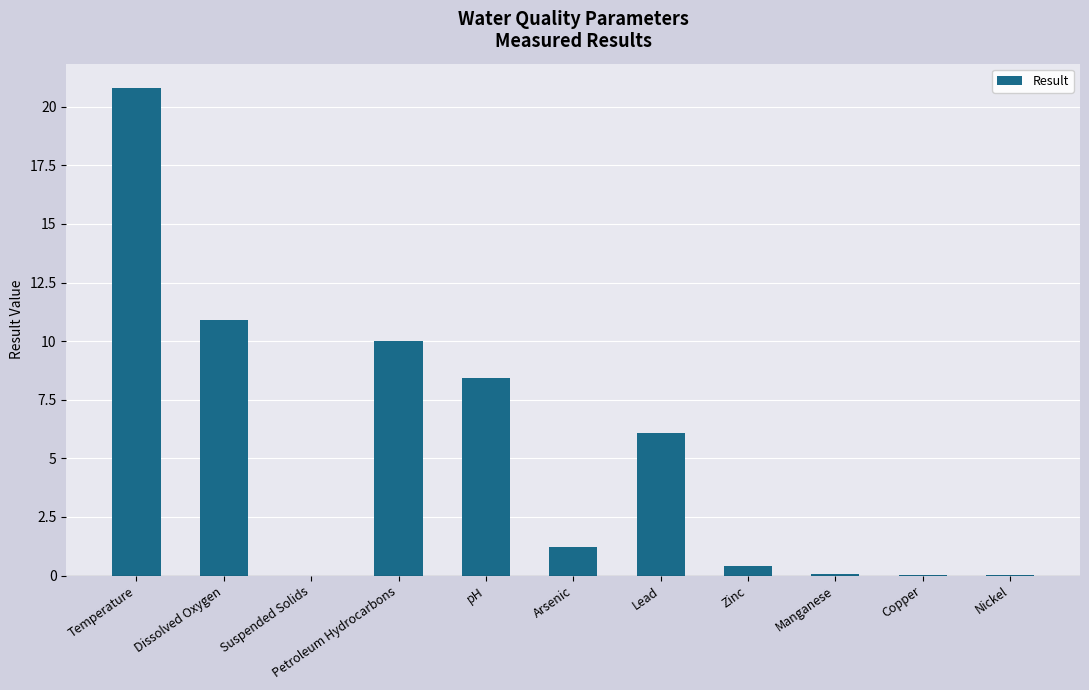

What is the maximum value shown in the chart?

20.8